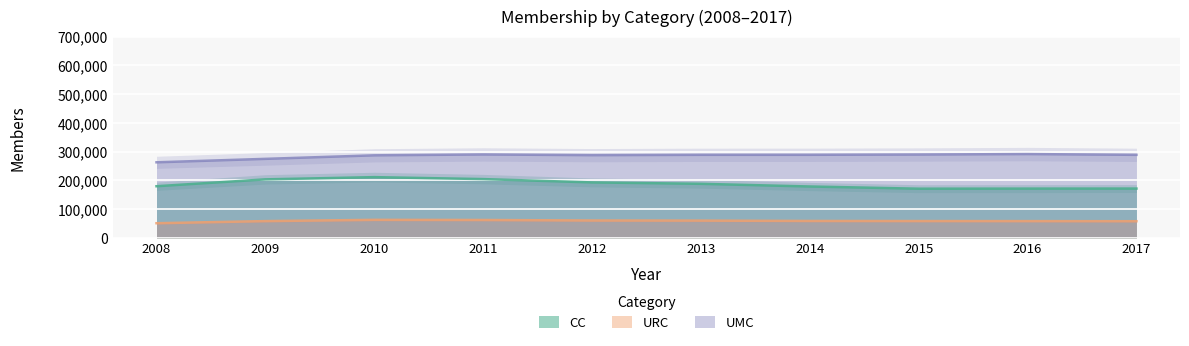

Count the number of data series in this chart.

3